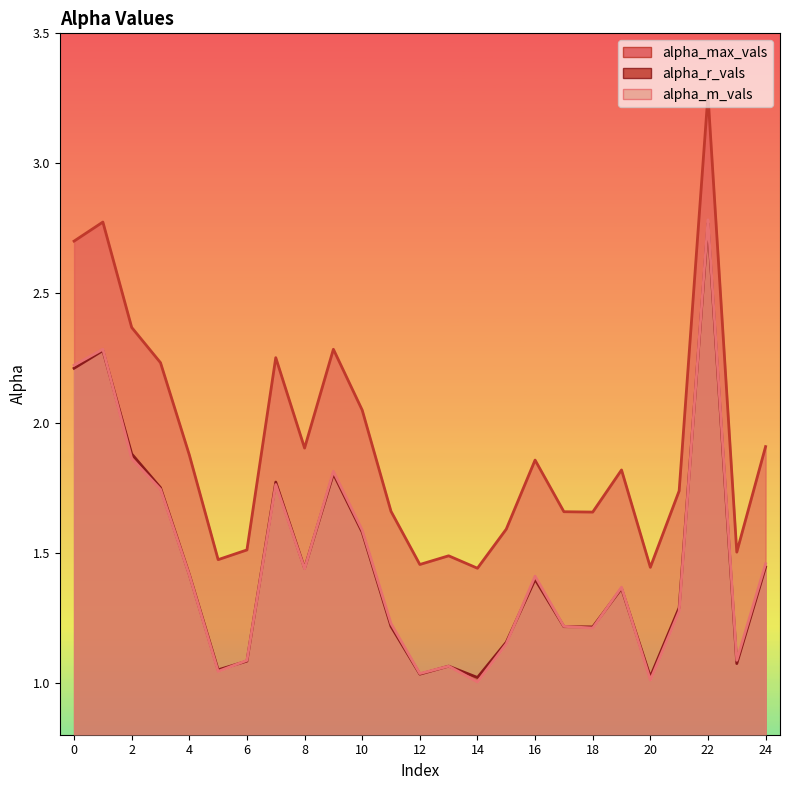

What is the difference between the second highest and minimum values in the alpha_r_vals series?

1.3